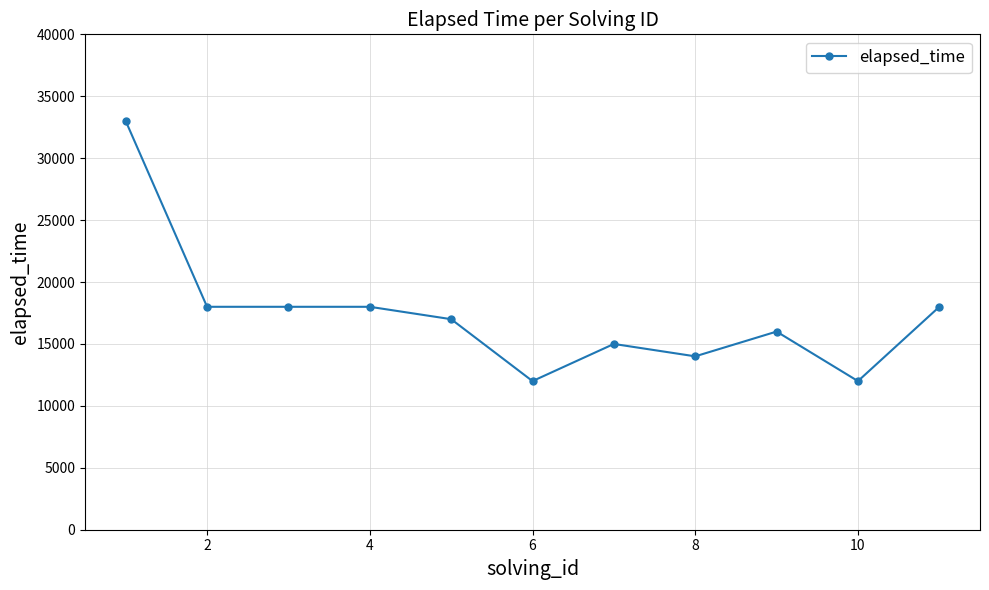

Is this an area chart (filled region under the line)?

No